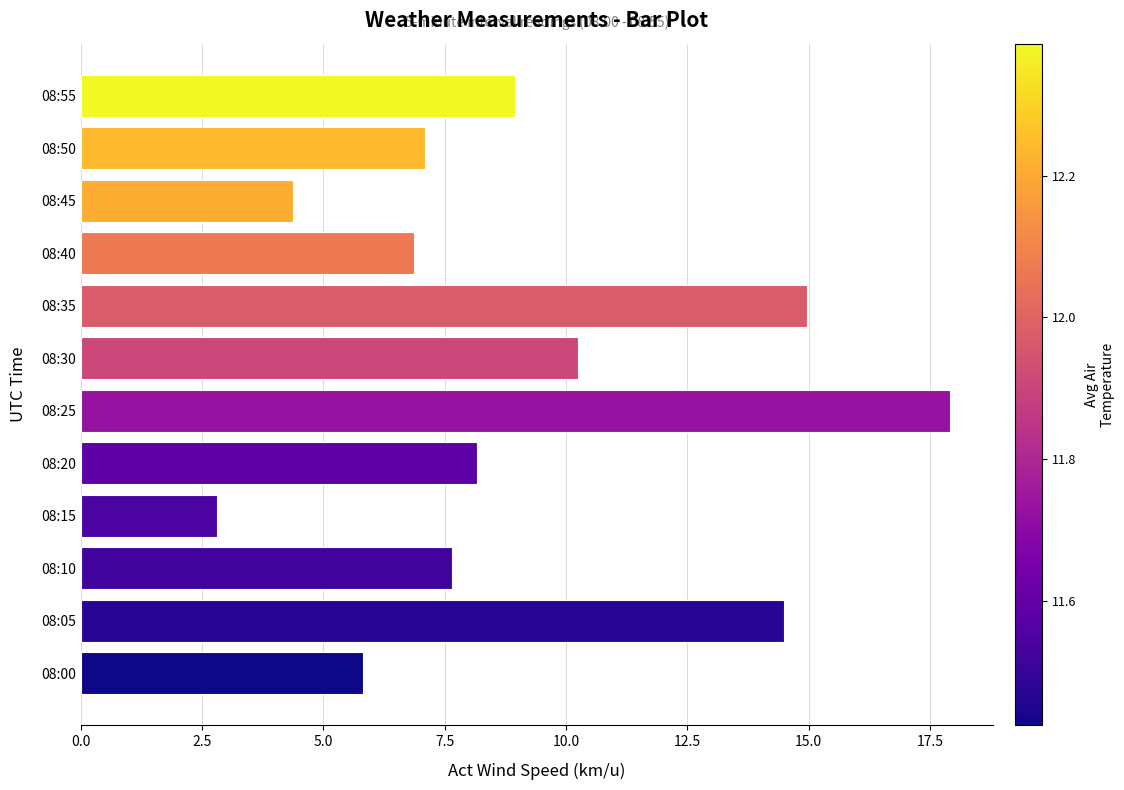

Which label corresponds to the smallest value in the chart?

08:15